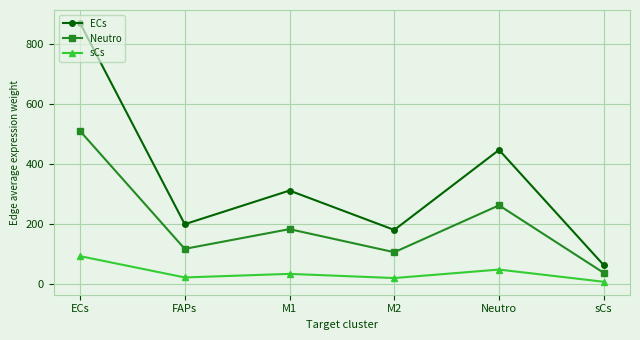

Where does the ECs series first go above 311?

ECs